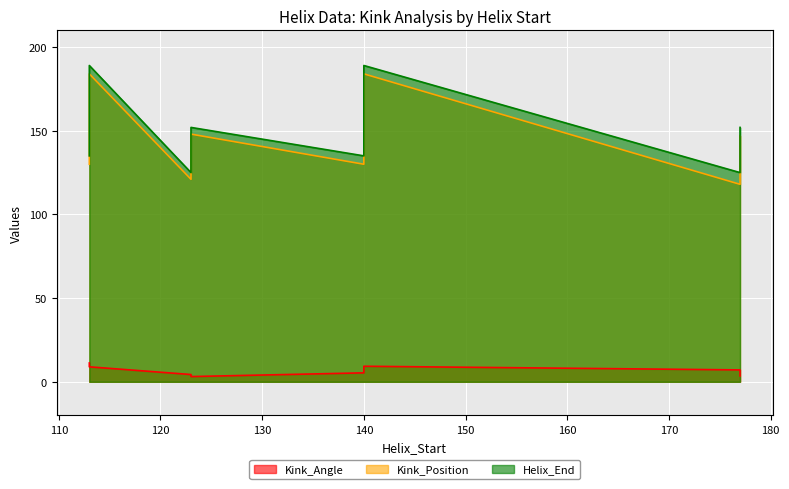

Rank the series by their maximum value, from highest to lowest.

Helix_End, Kink_Position, Kink_Angle